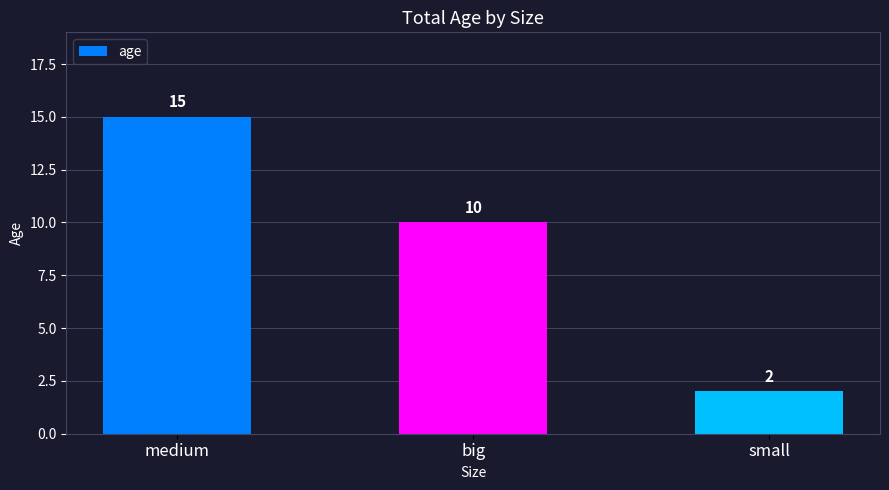

What is the change in value from medium to big?

-5